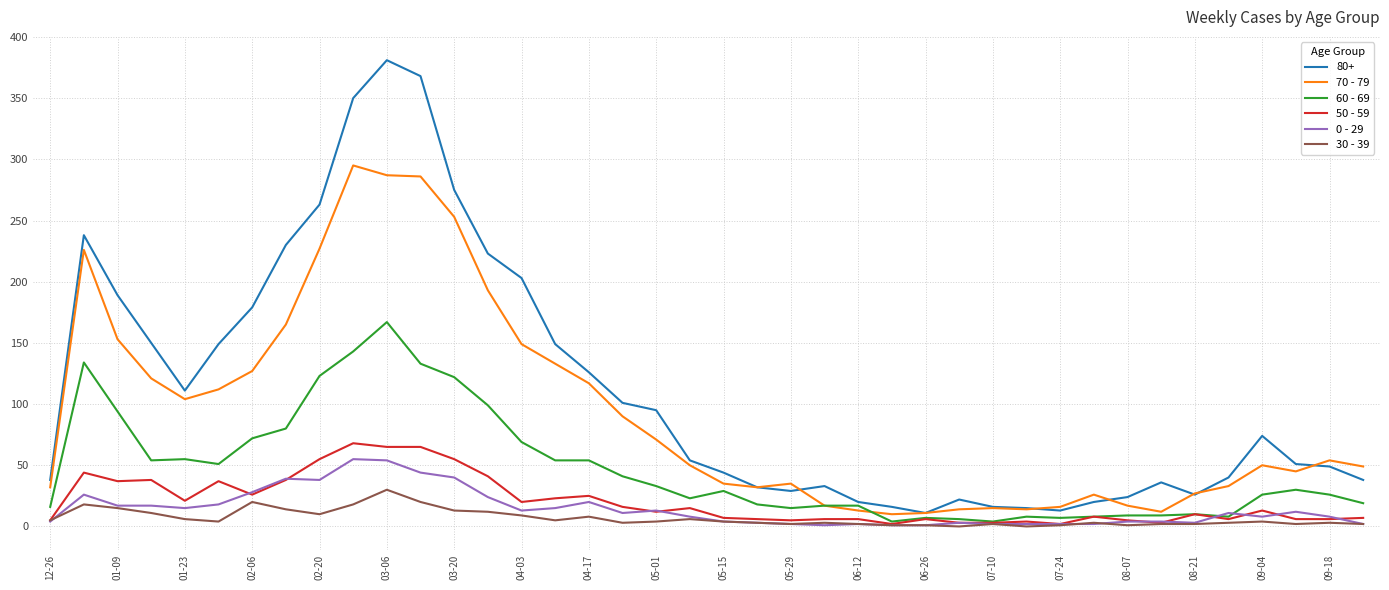

Which series has the largest range (max minus min)?

80+